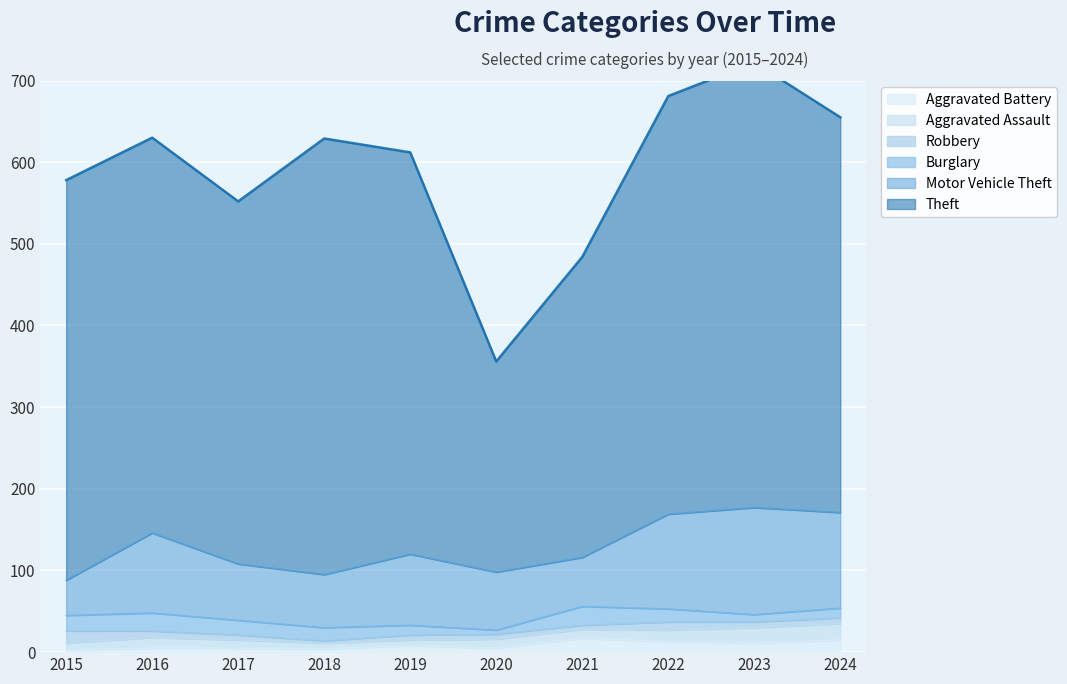

Count the number of data series in this chart.

6